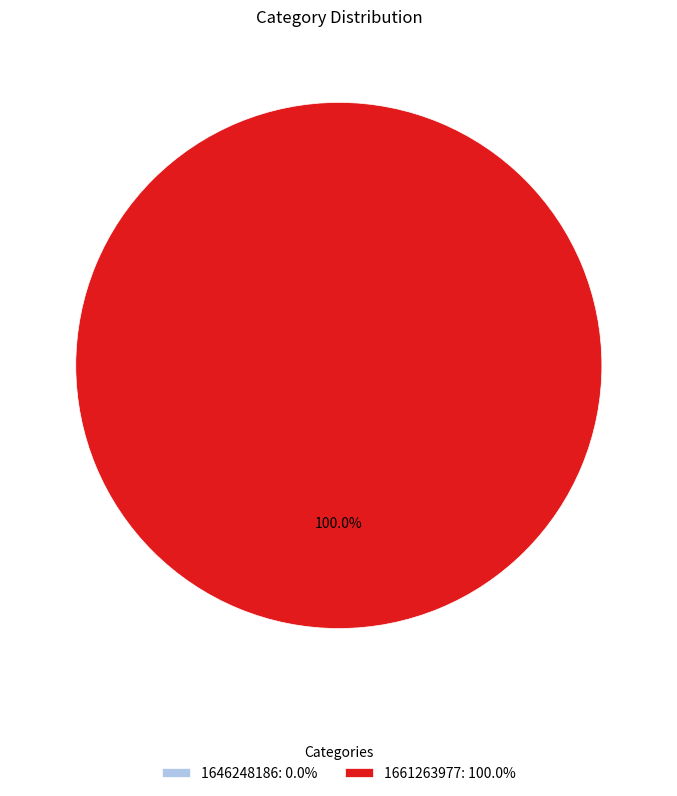

What is the change in value from 1646248186 to 1661263977?

+1